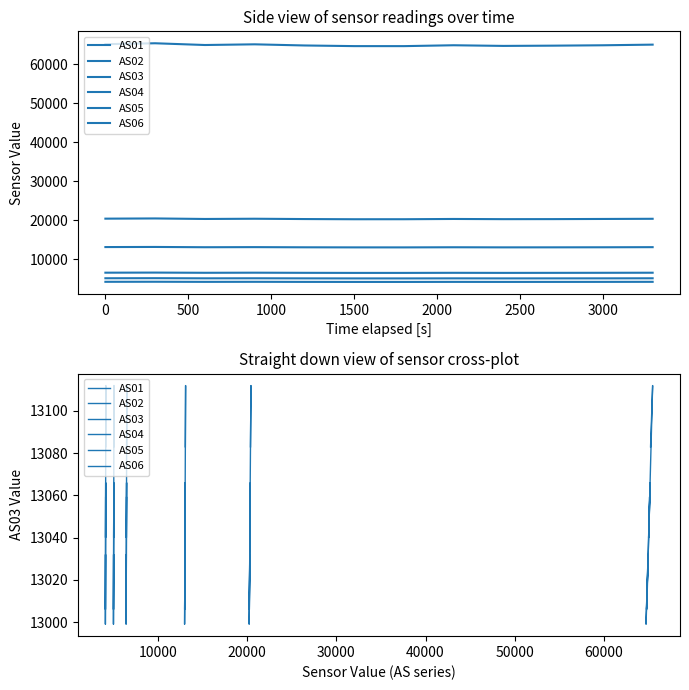

What is the difference between the second highest and second lowest values in the AS01 series?

81